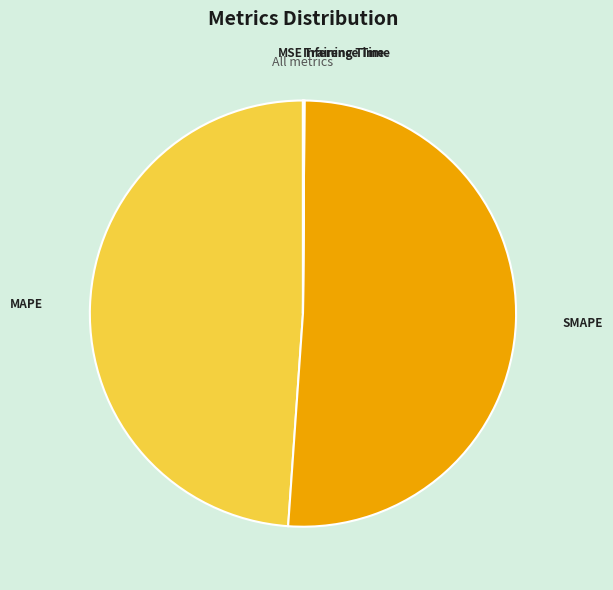

Is it true that SMAPE is 57% of the pie?

False